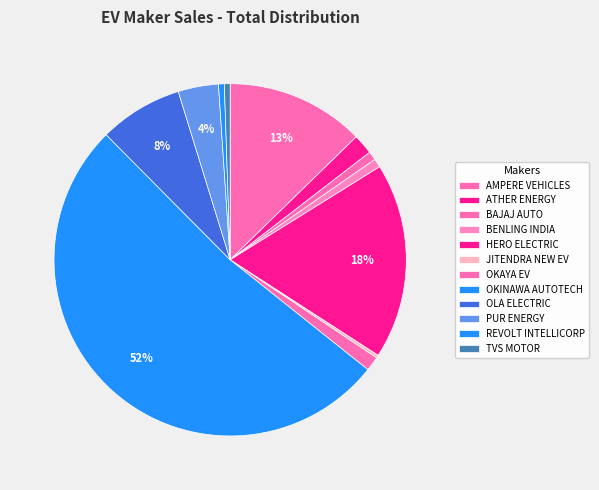

What percentage is the AMPERE VEHICLES slice, to the nearest percent?

13%